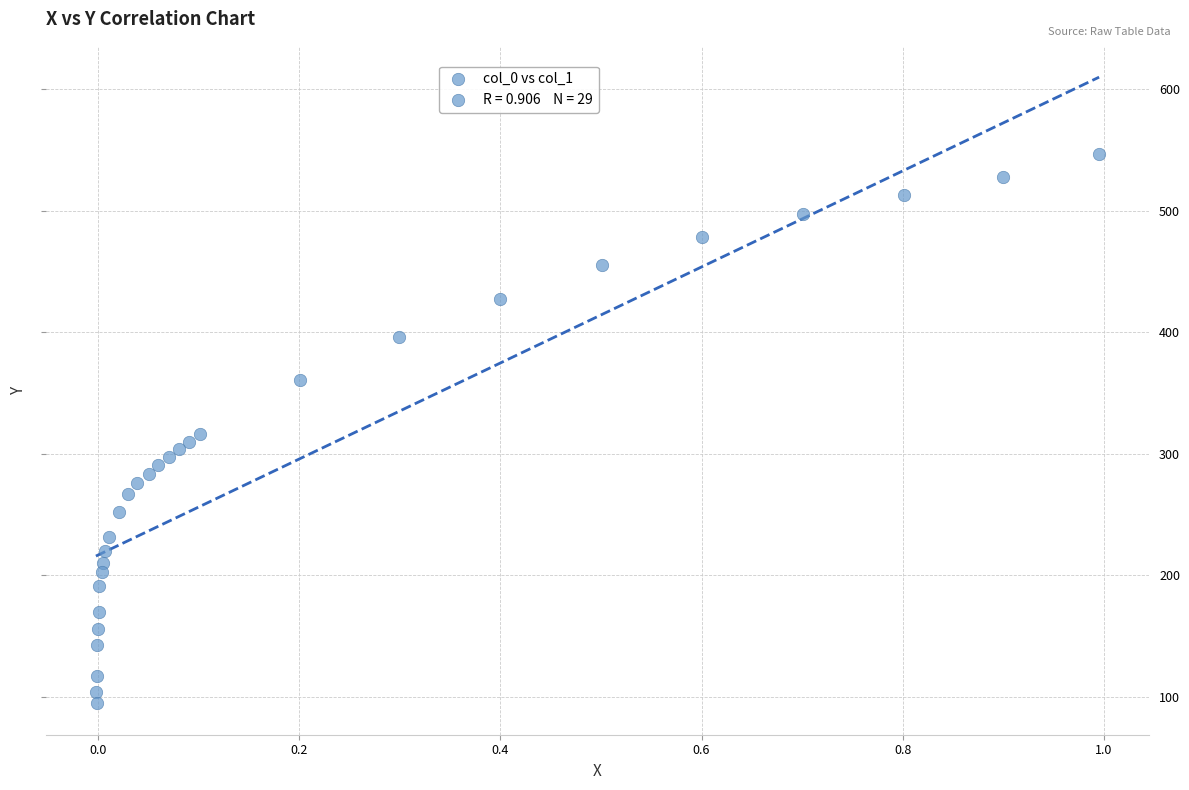

What is the range of Y values (max minus min)?

452.6